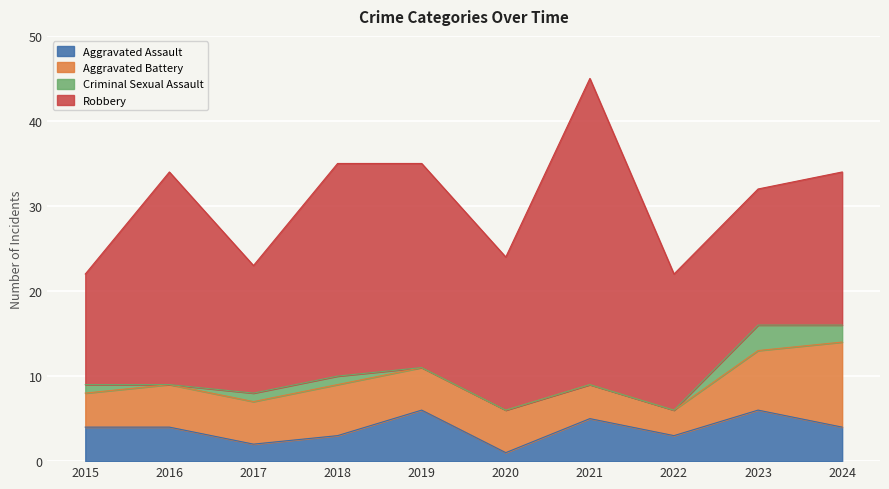

How many data points in Criminal Sexual Assault are less than 1?

5